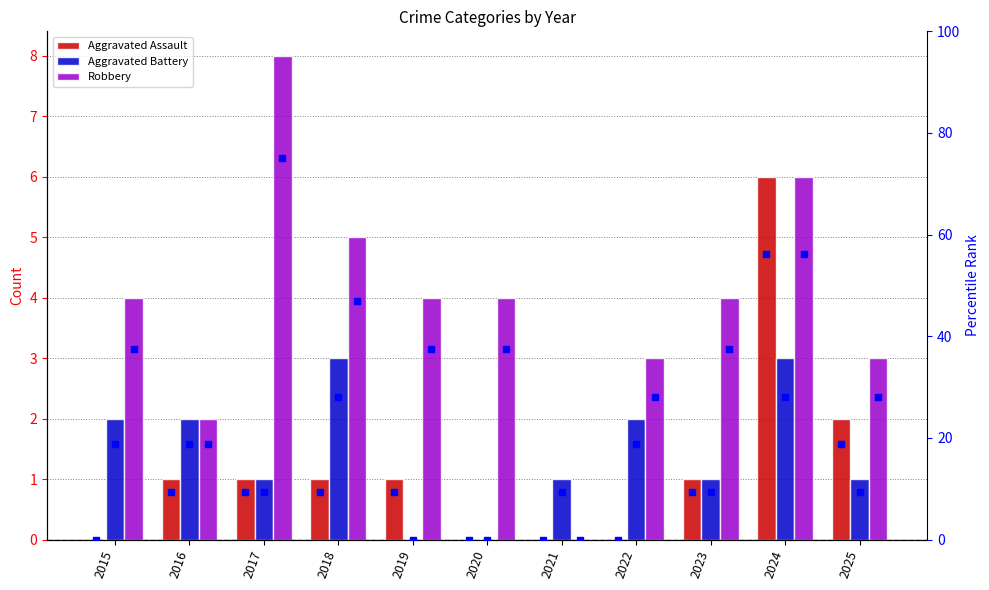

At which label is Robbery closest to 4?

2015